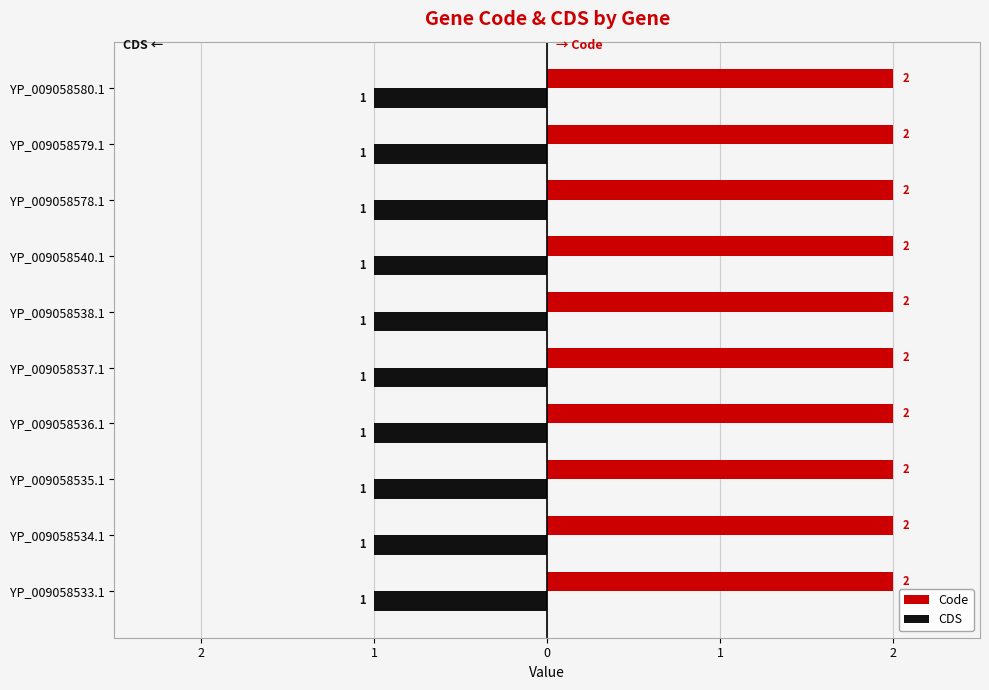

List the labels in order of Code value, largest first.

YP_009058533.1, YP_009058534.1, YP_009058535.1, YP_009058536.1, YP_009058537.1, YP_009058538.1, YP_009058540.1, YP_009058578.1, YP_009058579.1, YP_009058580.1